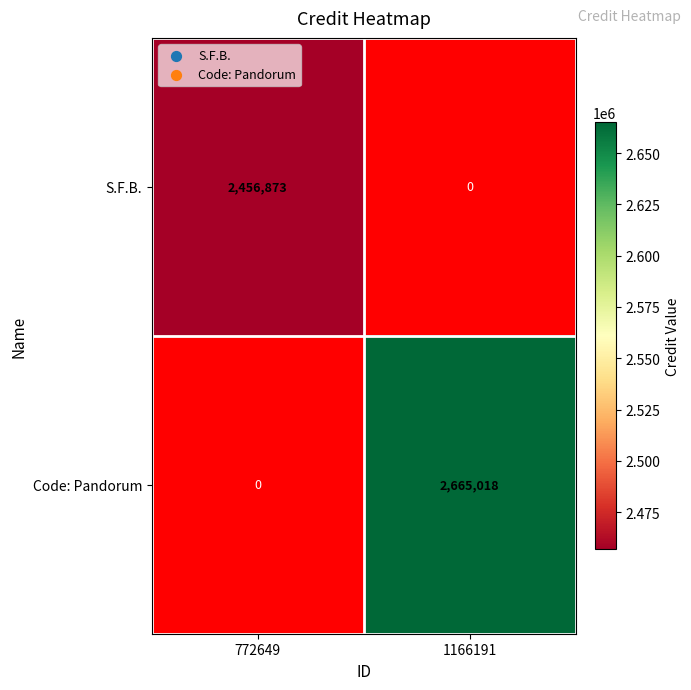

How many distinct data groups are displayed?

2